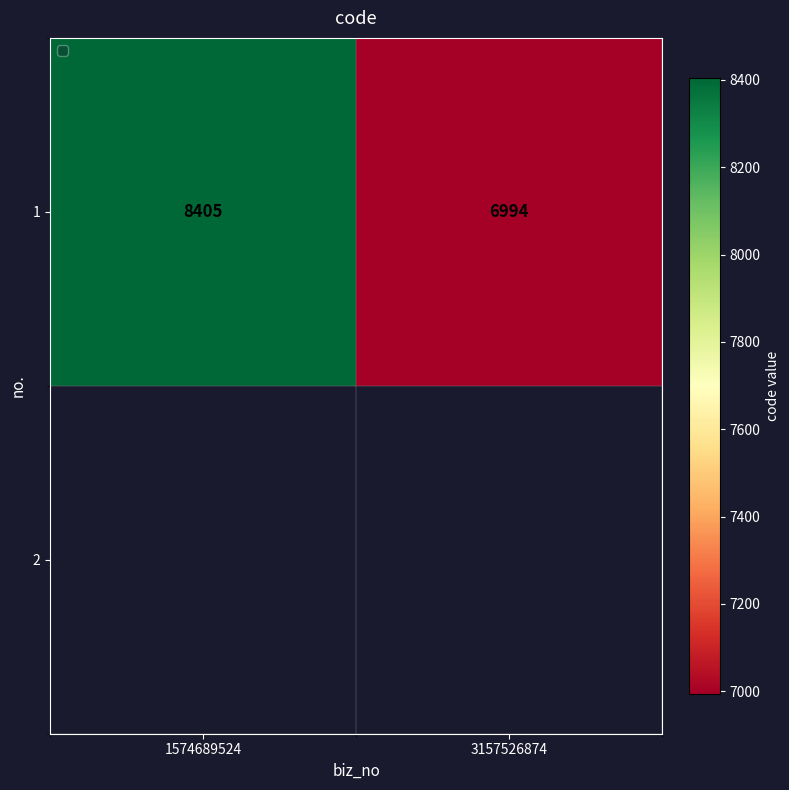

Which label corresponds to the largest value in the chart?

1574689524